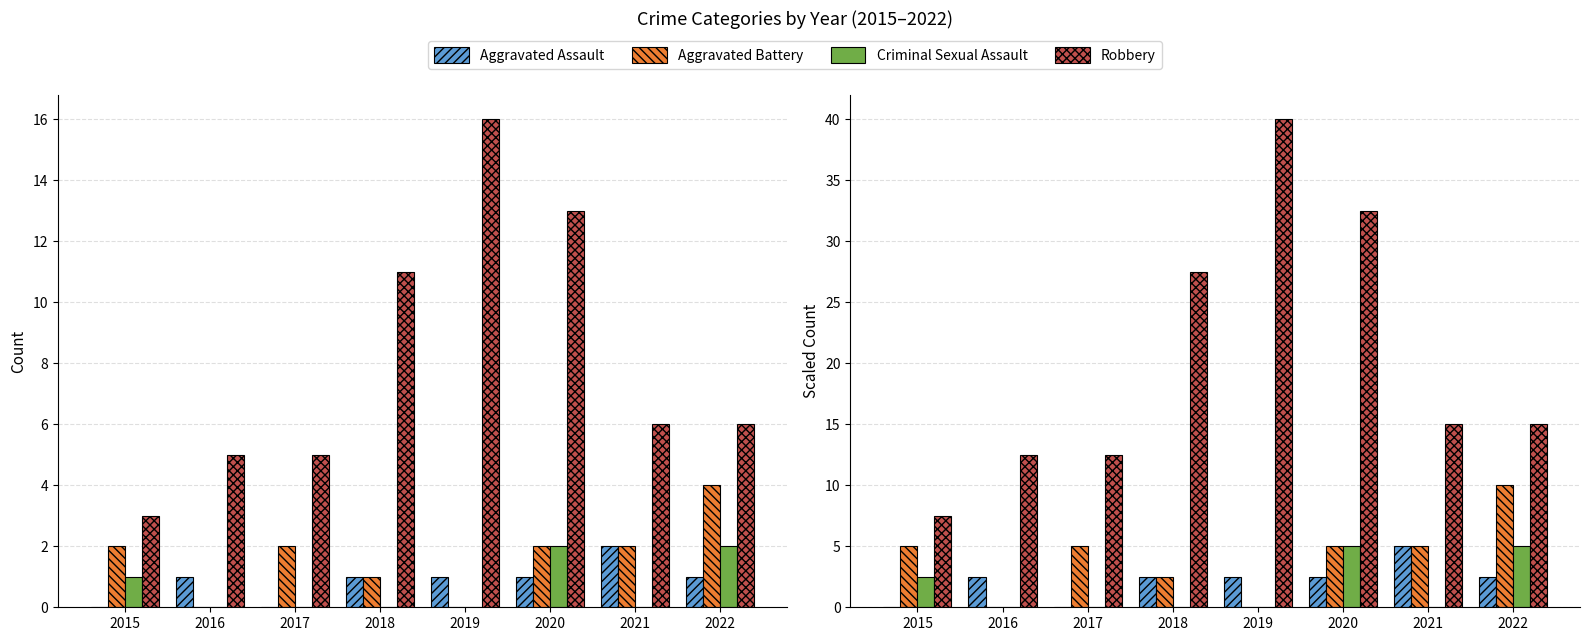

Read the Aggravated Battery value at 2018.

2.5